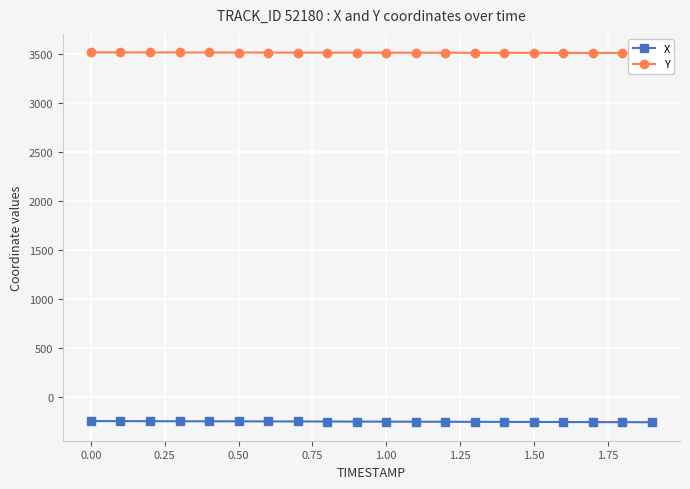

The value of X at 0.50 is -245.2. True or false?

True